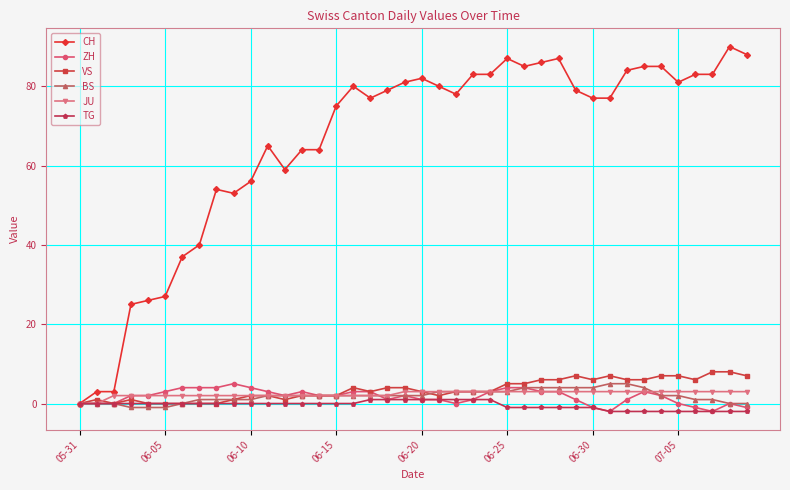

Which series has the widest spread of values?

CH